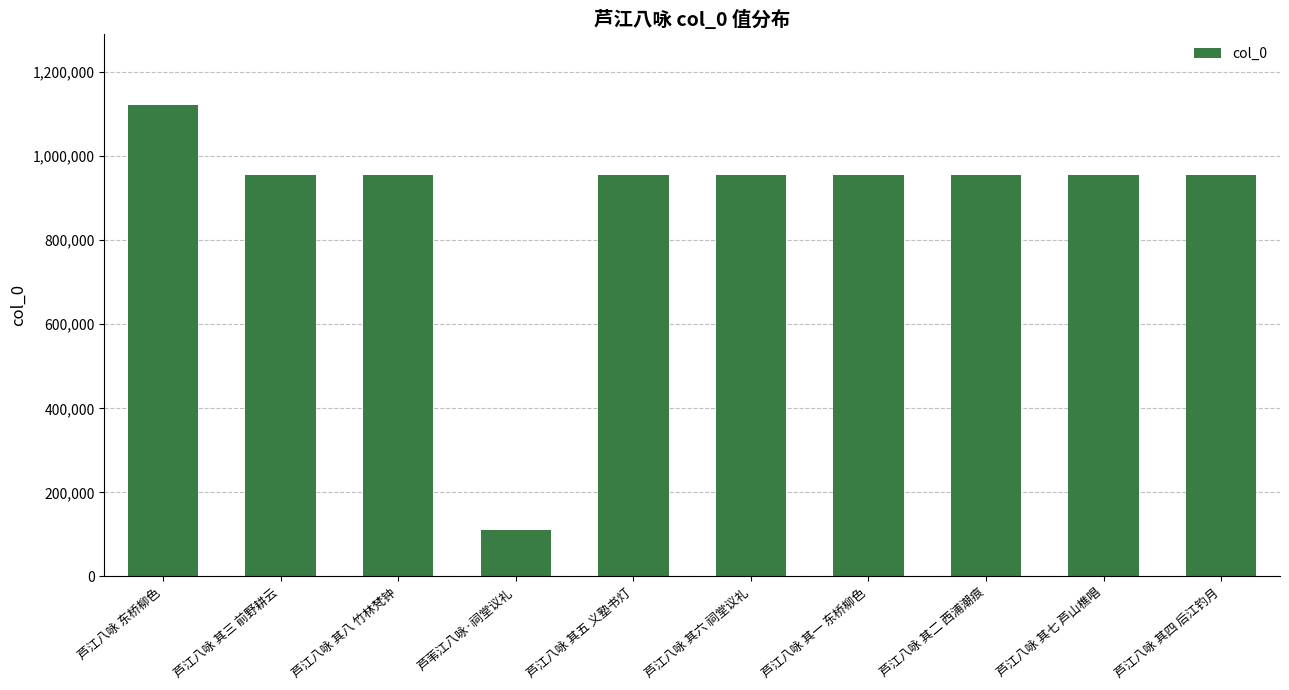

What is the approximate value at 芦江八咏 其一 东桥柳色?

955076